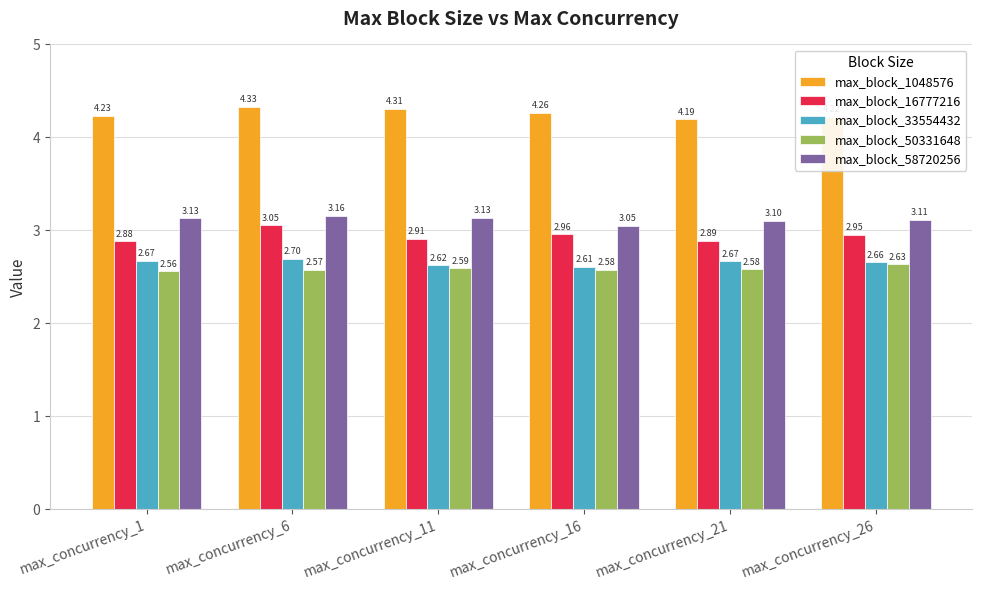

Between max_concurrency_6 and max_concurrency_26, which series saw the biggest shift?

max_block_1048576